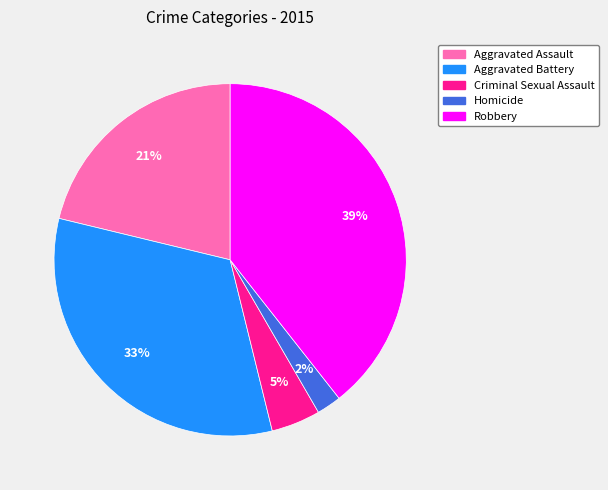

To the nearest percent, what portion does Aggravated Assault represent?

21%